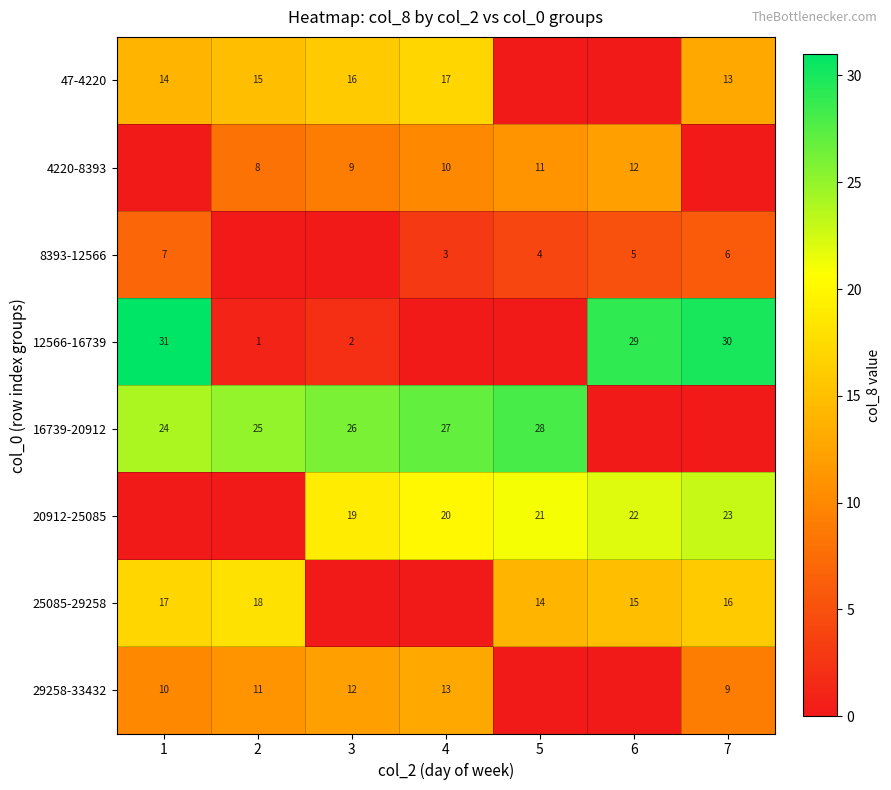

How many values in row_4 are above zero?

5